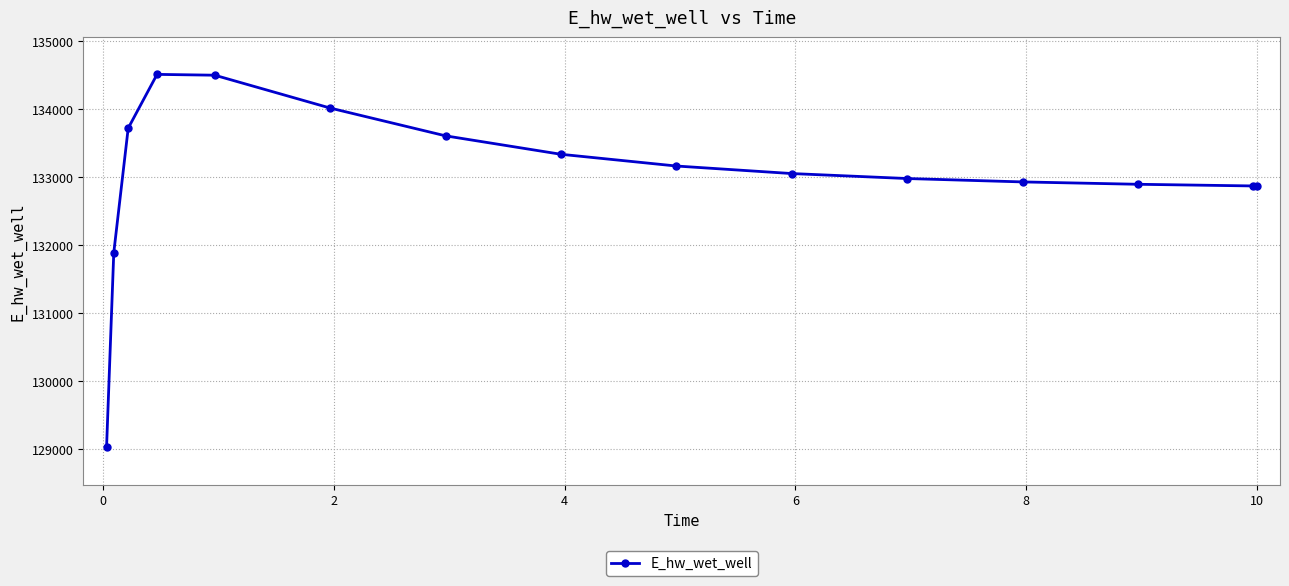

What is the minimum value shown in the chart?

129025.5